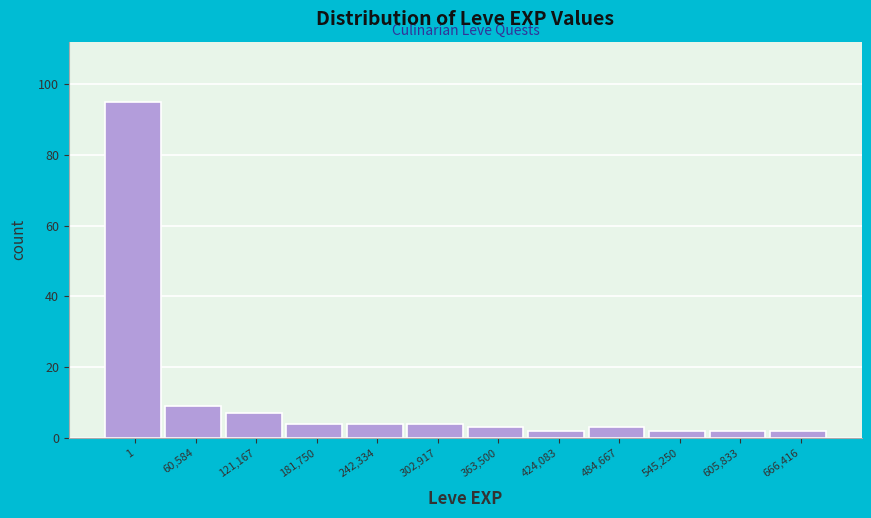

Reading left to right, extract all data points from this chart.

1=95	60,584=9	121,167=7	181,750=4	242,334=4	302,917=4	363,500=3	424,083=2	484,667=3	545,250=2	605,833=2	666,416=2